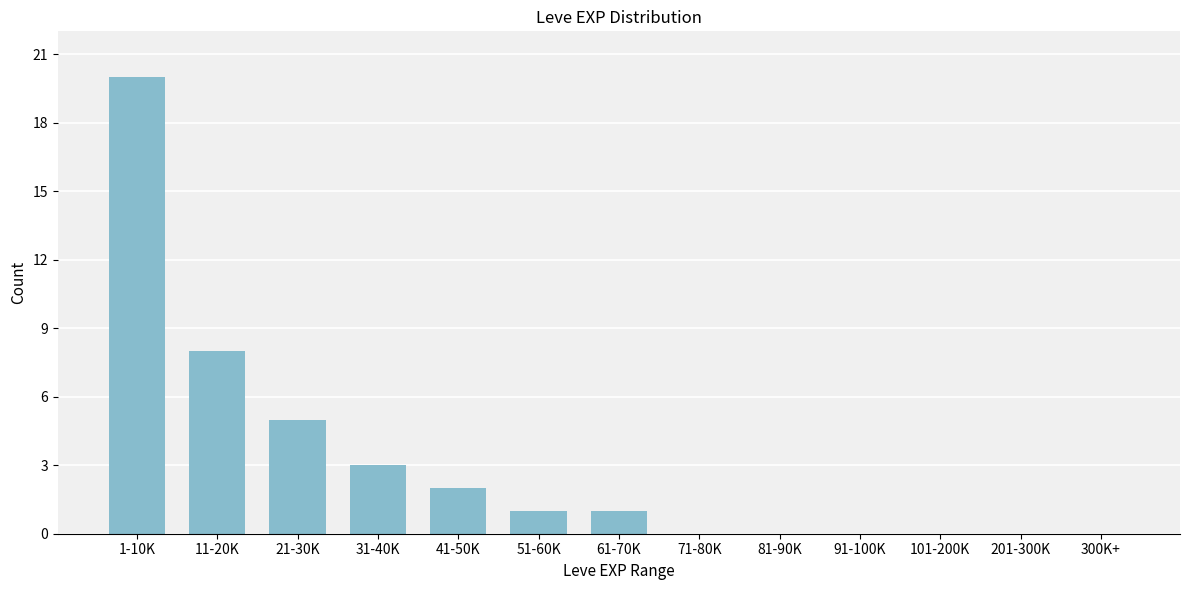

Reading left to right, transcribe all the data shown in this chart.

1-10K=20	11-20K=8	21-30K=5	31-40K=3	41-50K=2	51-60K=1	61-70K=1	71-80K=0	81-90K=0	91-100K=0	101-200K=0	201-300K=0	300K+=0